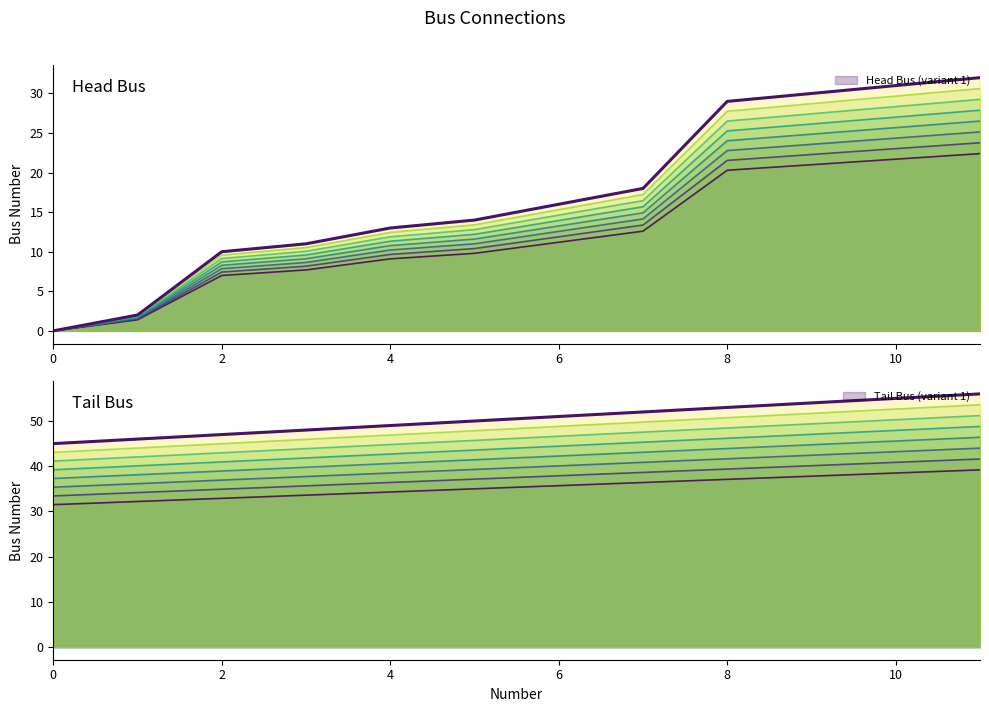

Which series has the widest spread of values?

Head Bus